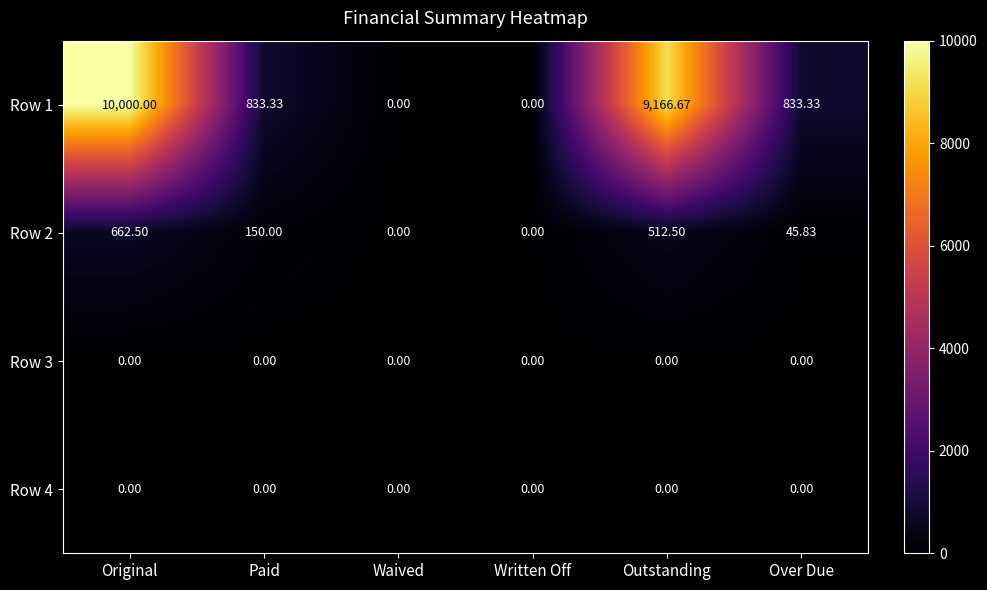

Which series has the widest spread of values?

Row 1